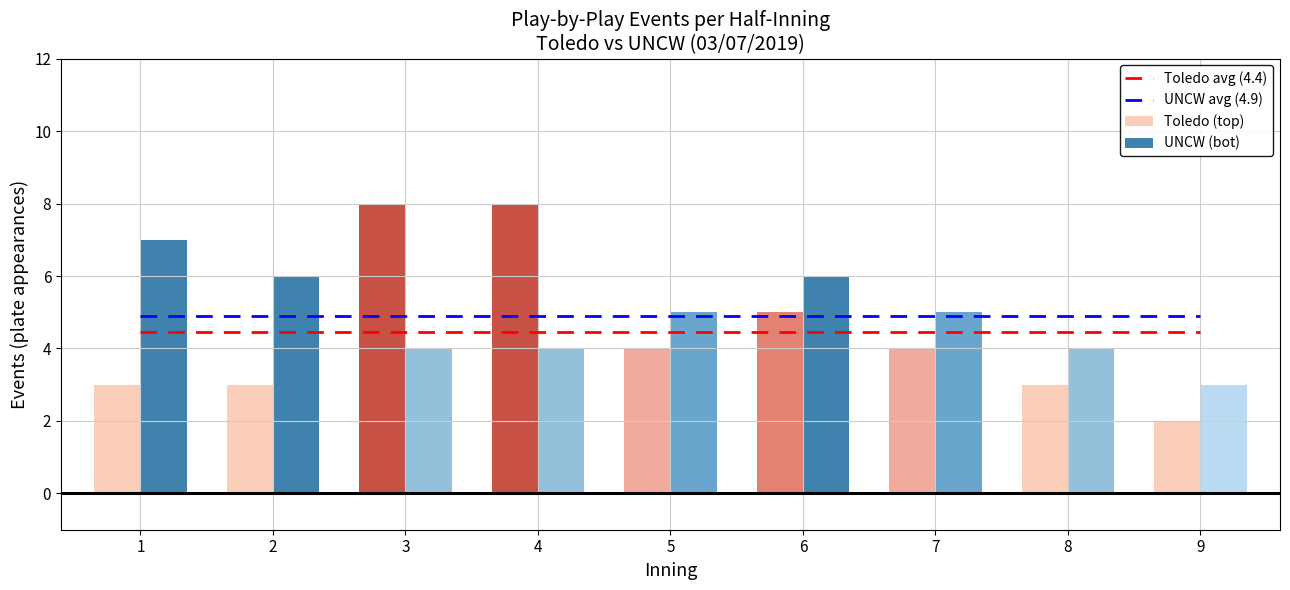

Are the bars grouped side by side (vs. stacked)?

Yes